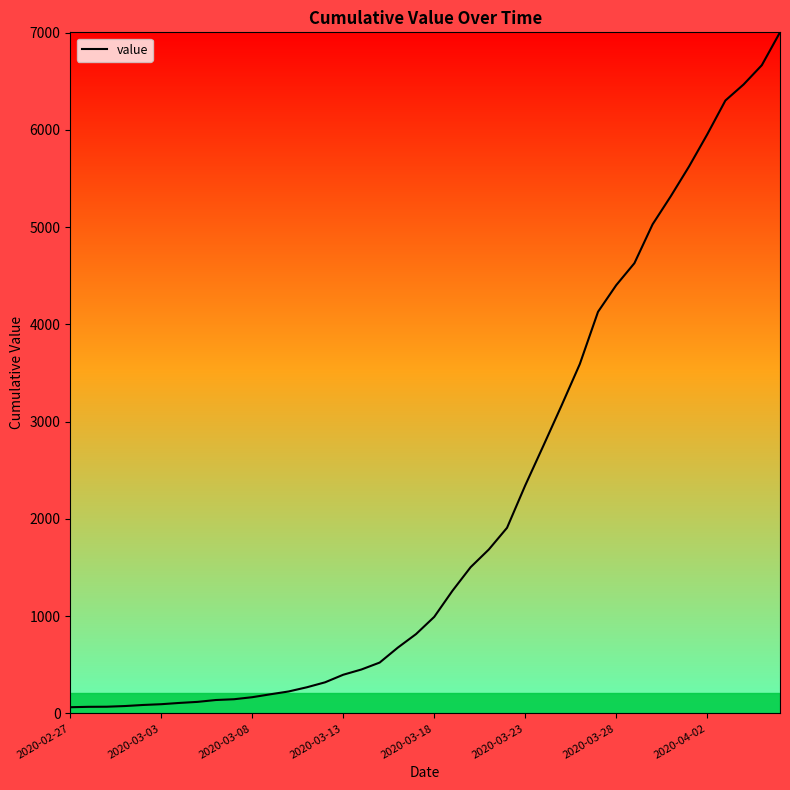

What is the difference between the second highest and minimum values?

6602